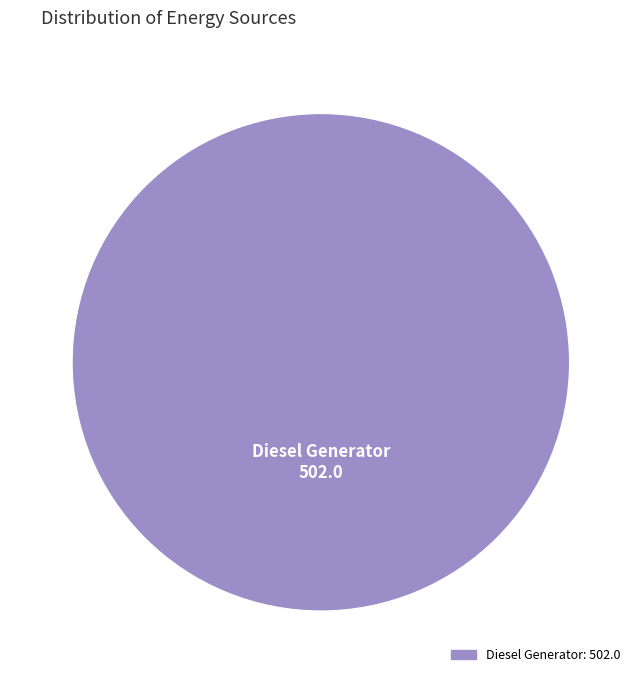

Is there a majority slice in this chart?

Yes